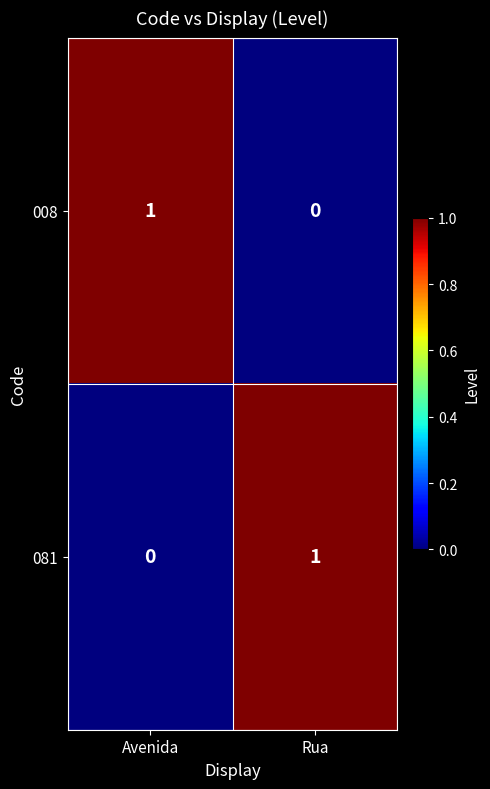

What is the spread (max minus min) of values at Rua?

1